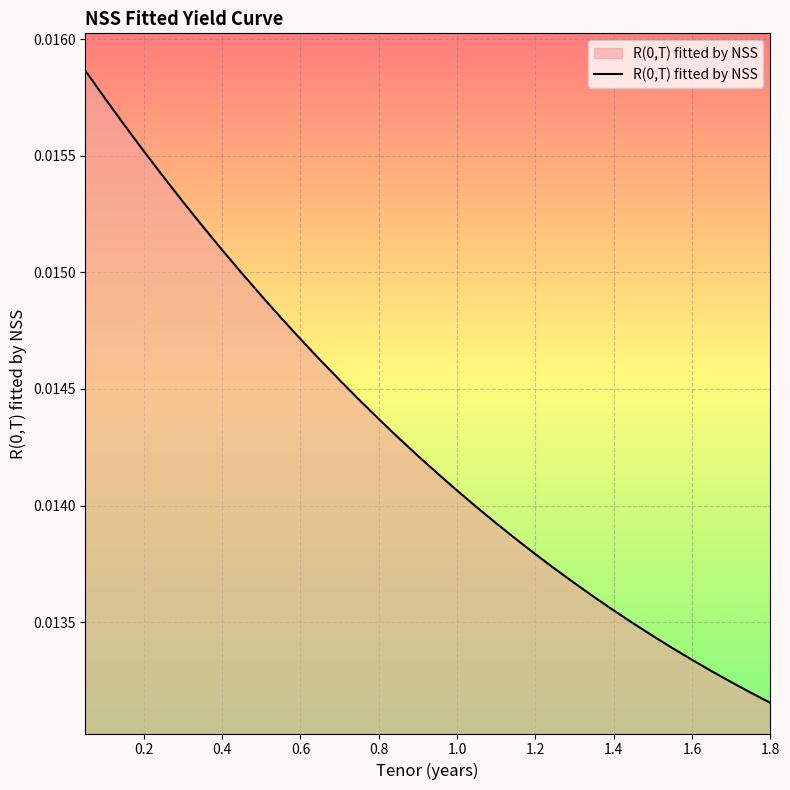

How many lines are shown in the chart?

1